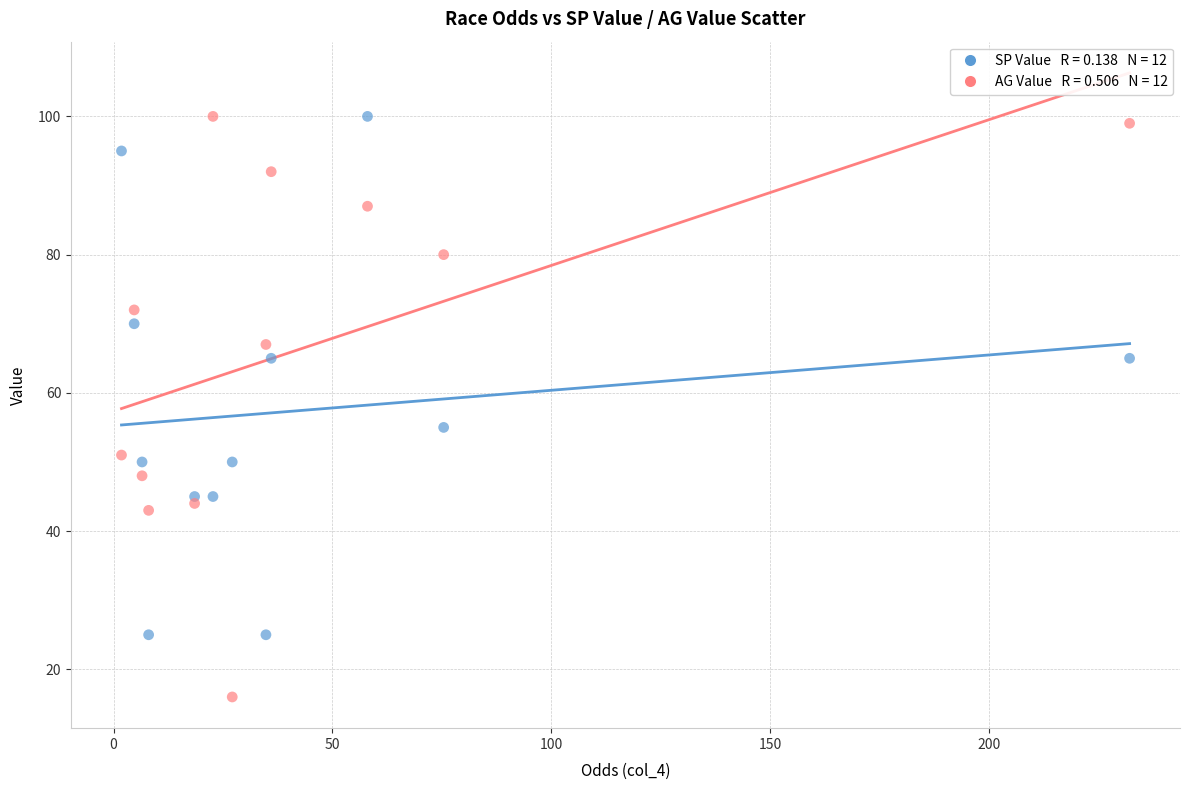

Across all data points, what is the range of Y values (max minus min)?

84